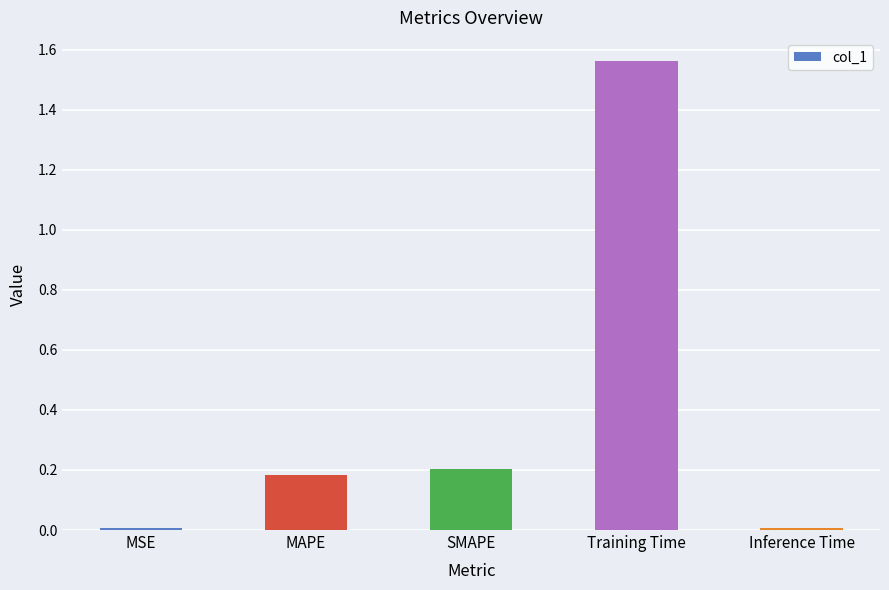

What is the label of the 1st bar from the right?

Inference Time